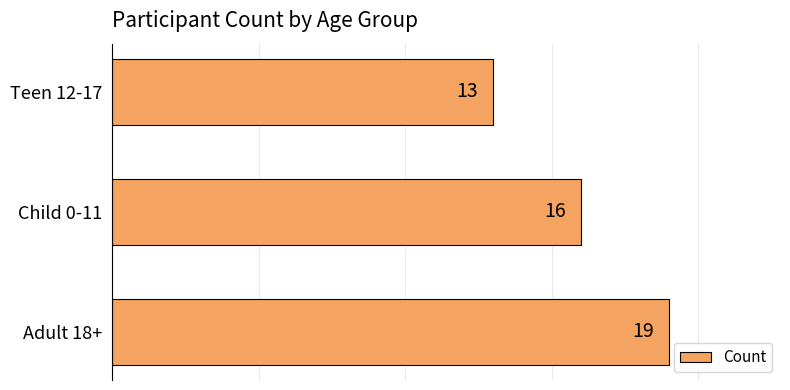

The chart shows a value of 13 at Adult 18+. True or false?

False